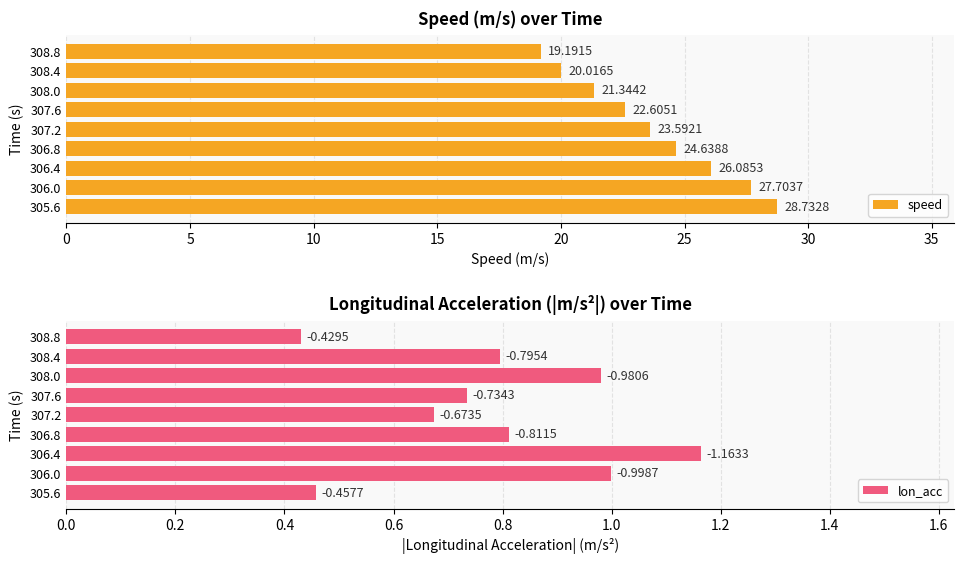

How many bars are there in each group?

2